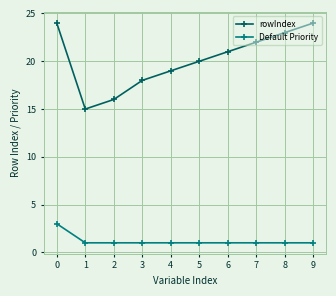

Where is rowIndex nearest to the value 19?

4